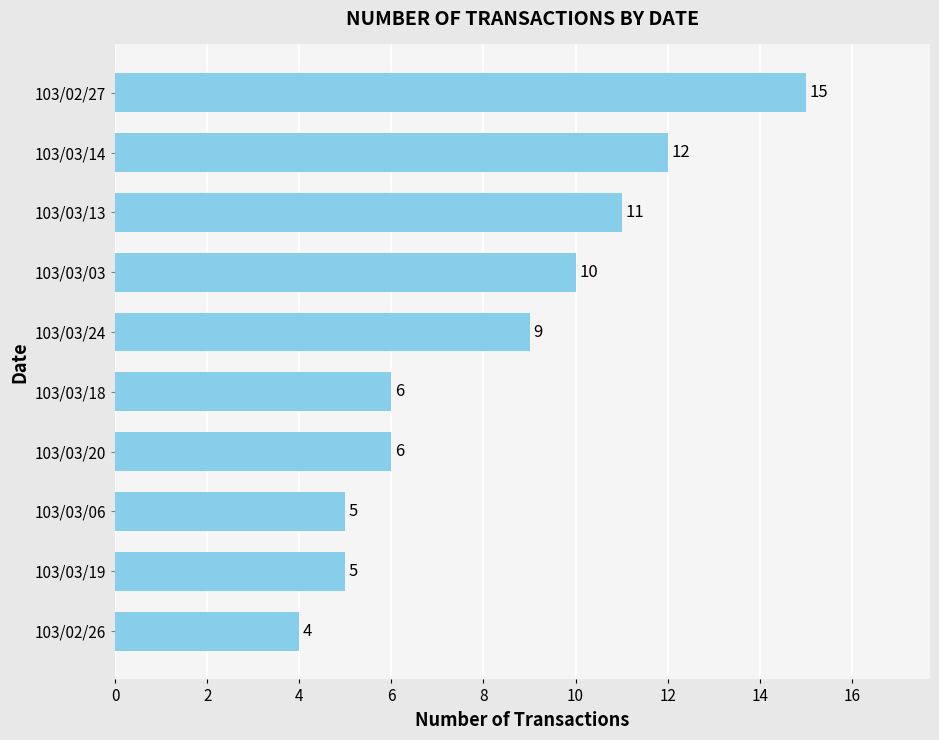

Reading bottom to top, extract all data points from this chart.

4	5	5	6	6	9	10	11	12	15